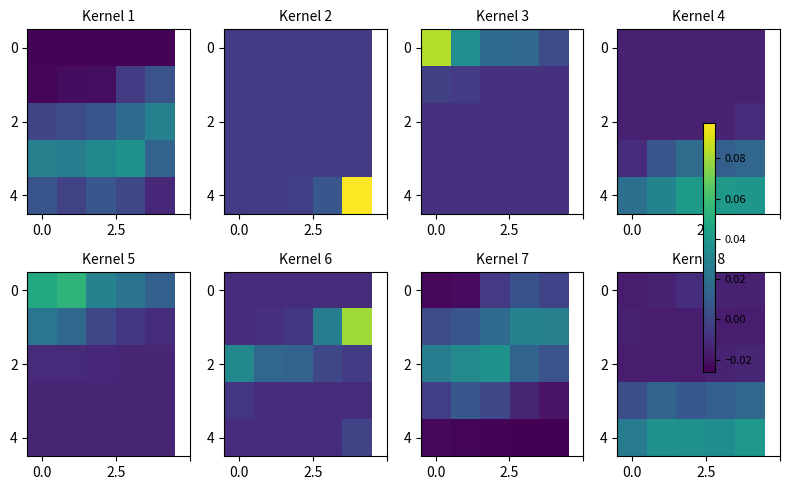

How many 4 values are between 0 and 1?

5